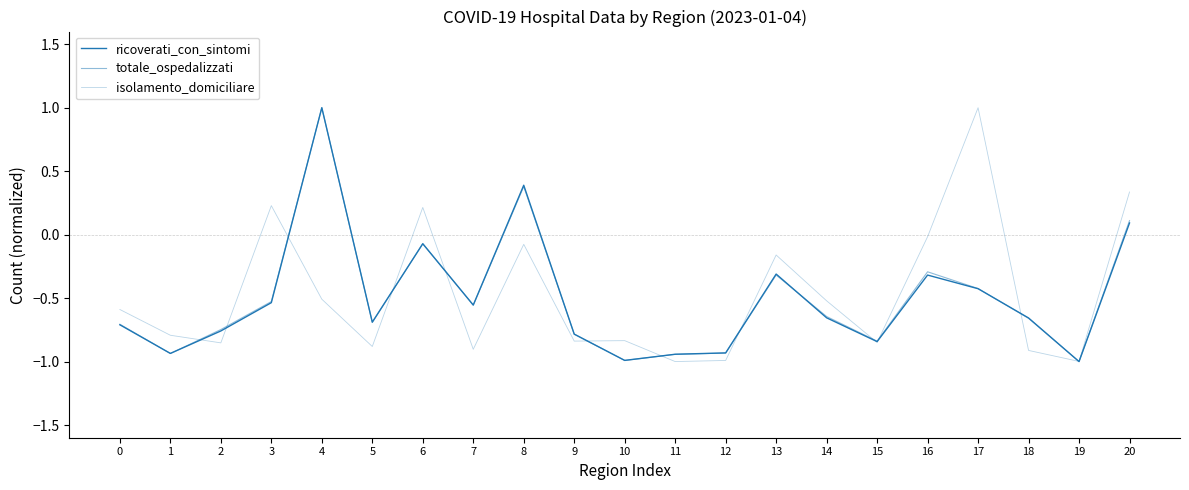

How many distinct data groups are displayed?

3